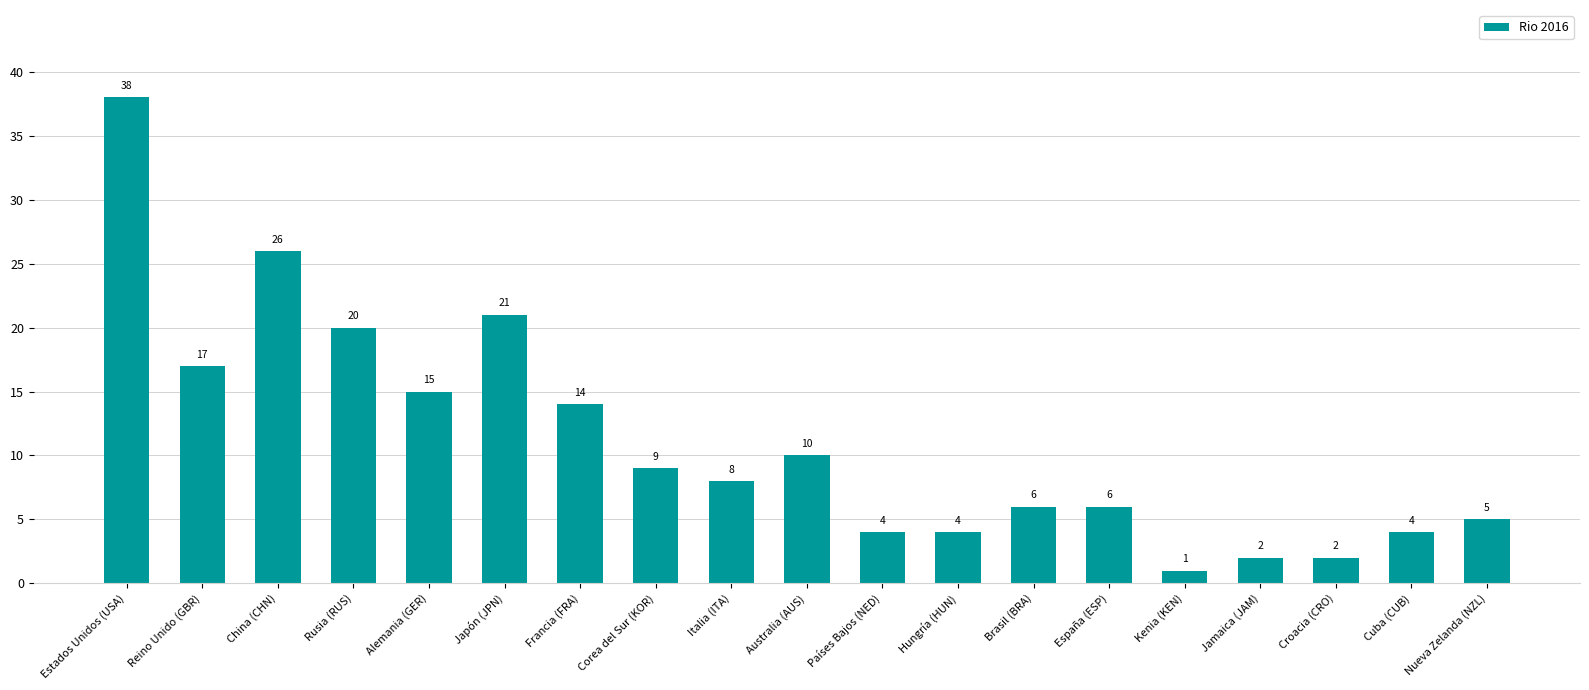

Reading right to left, transcribe all the data shown in this chart.

Nueva Zelanda (NZL)=5	Cuba (CUB)=4	Croacia (CRO)=2	Jamaica (JAM)=2	Kenia (KEN)=1	España (ESP)=6	Brasil (BRA)=6	Hungría (HUN)=4	Países Bajos (NED)=4	Australia (AUS)=10	Italia (ITA)=8	Corea del Sur (KOR)=9	Francia (FRA)=14	Japón (JPN)=21	Alemania (GER)=15	Rusia (RUS)=20	China (CHN)=26	Reino Unido (GBR)=17	Estados Unidos (USA)=38